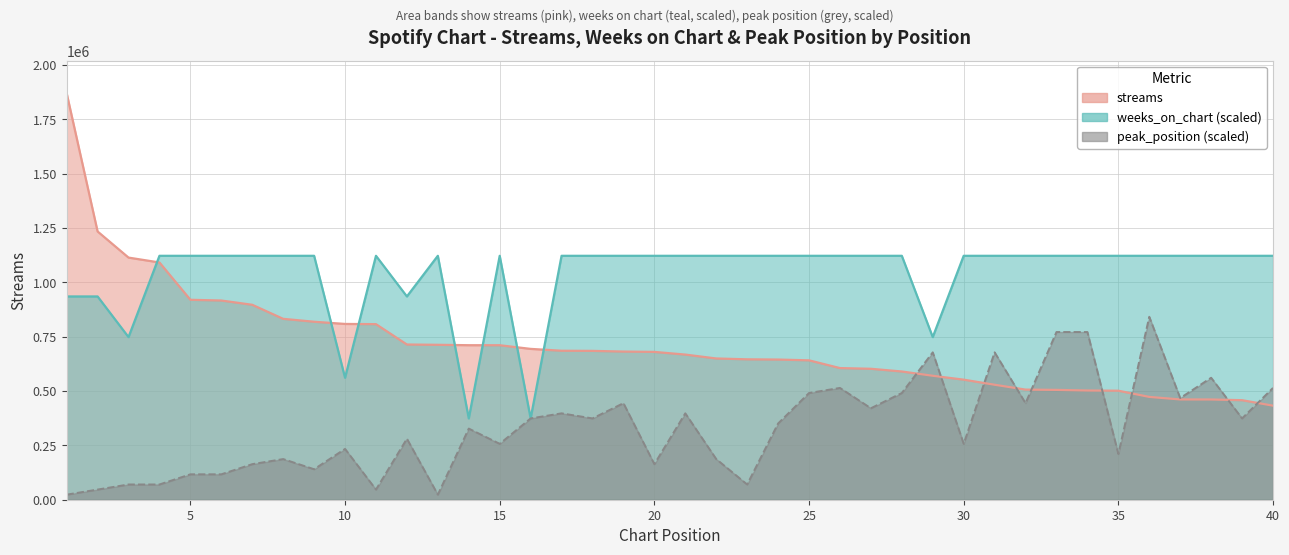

Between 29 and 9, which is larger?

9